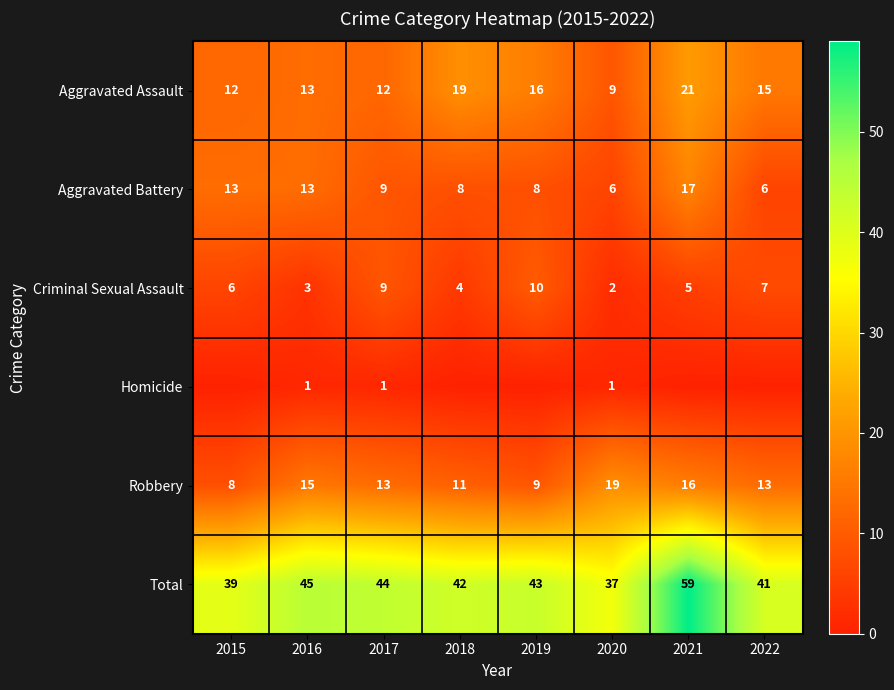

List the labels in order of Criminal Sexual Assault value, smallest first.

2020, 2016, 2018, 2021, 2015, 2022, 2017, 2019